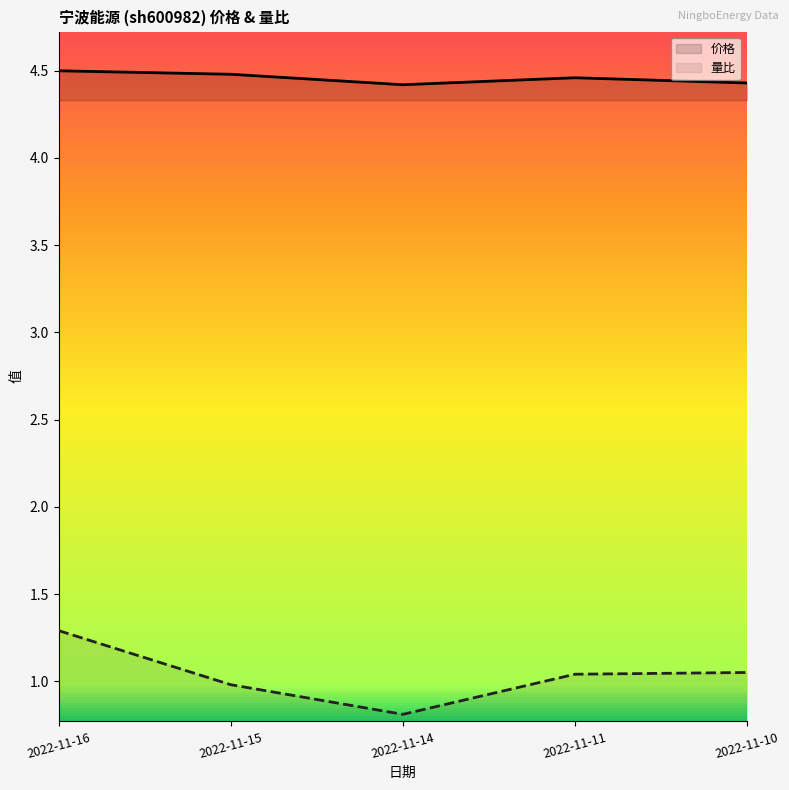

Is this an area chart (filled region under the line)?

No